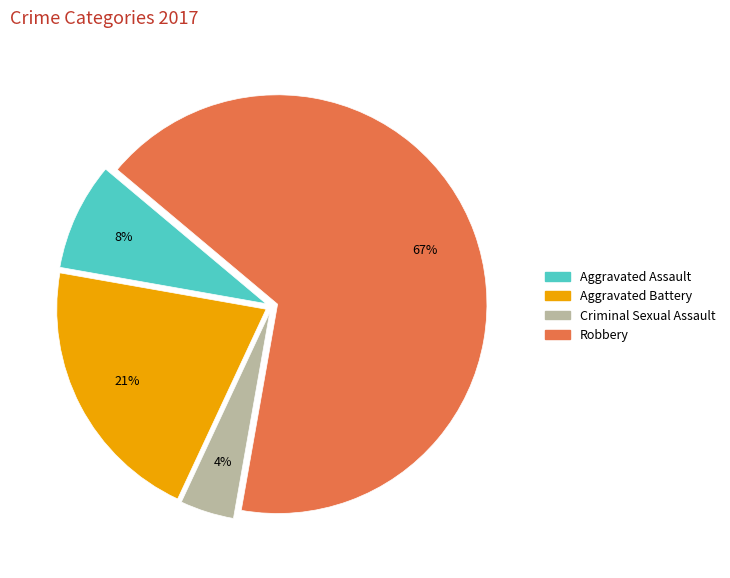

Between Aggravated Battery and Aggravated Assault, which is larger?

Aggravated Battery